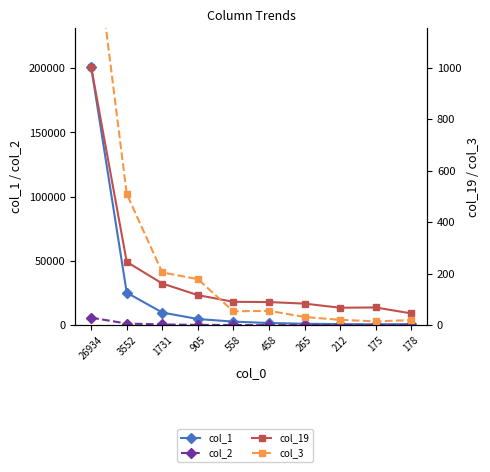

What is the value of the col_19 point at the 4th from the left?

117